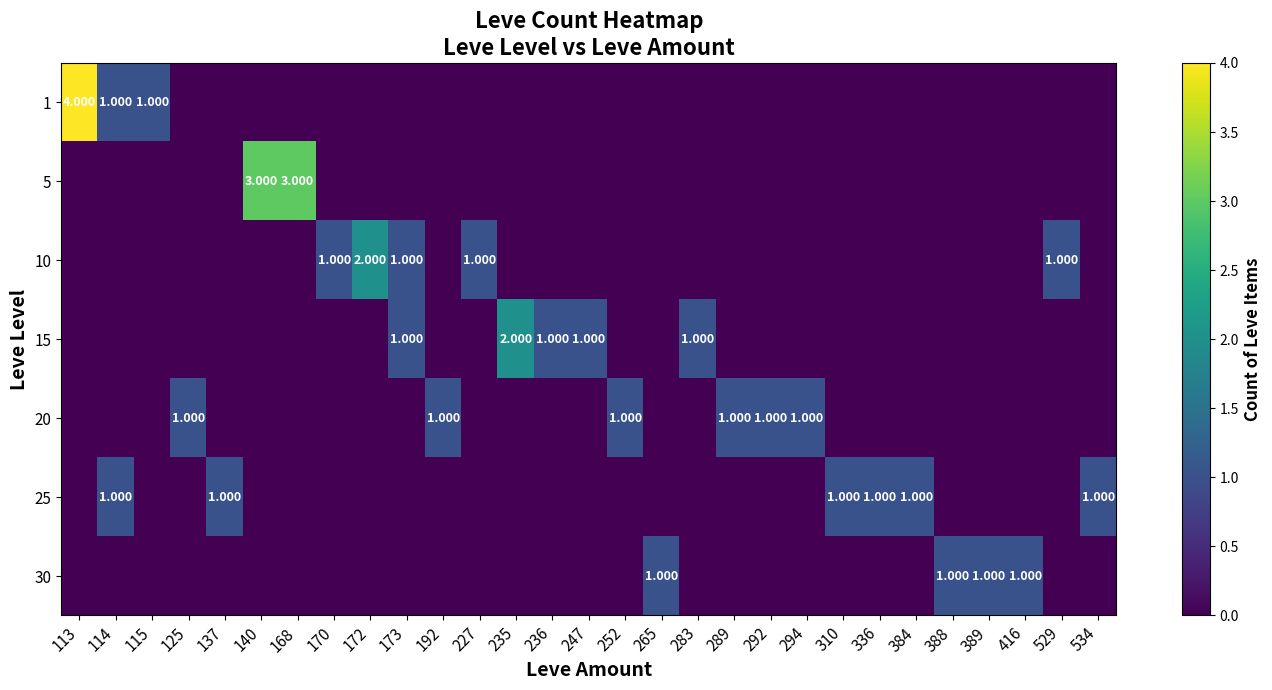

At which label does 1 reach its minimum?

125